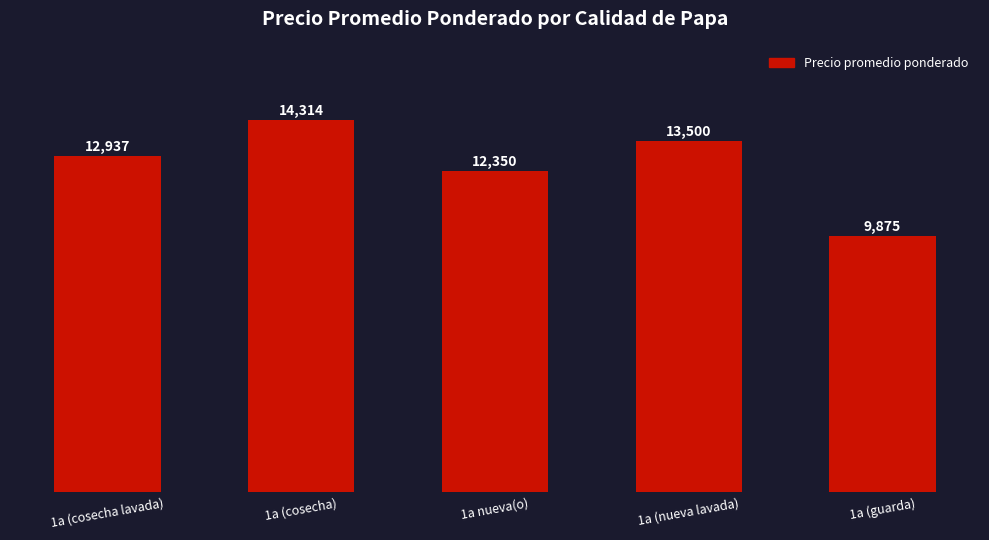

Reading left to right, list all the values displayed in this chart.

1a (cosecha lavada)=12937	1a (cosecha)=14314	1a nueva(o)=12350	1a (nueva lavada)=13500	1a (guarda)=9875